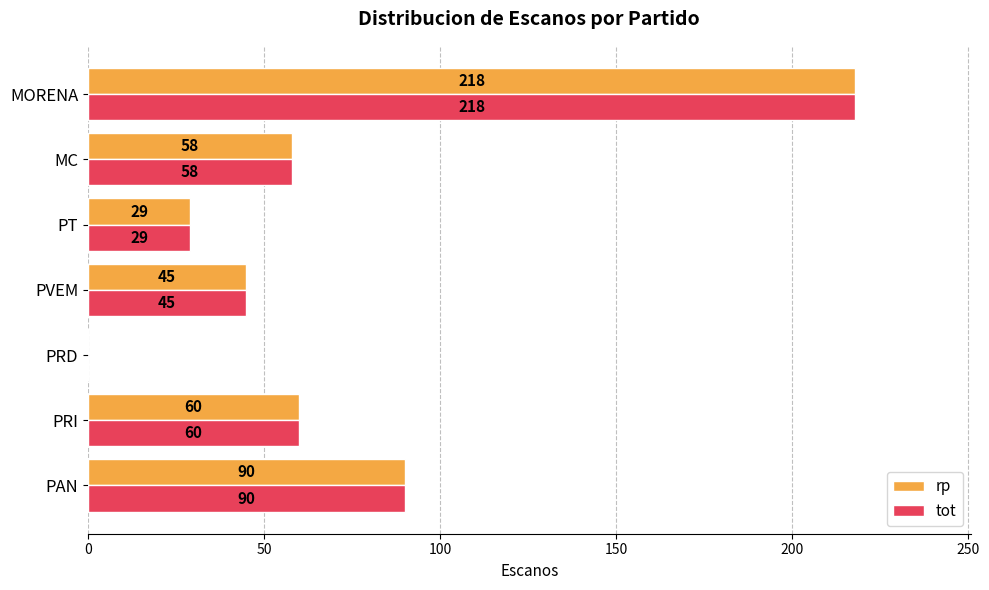

At which category is the sum across all series the highest?

MORENA